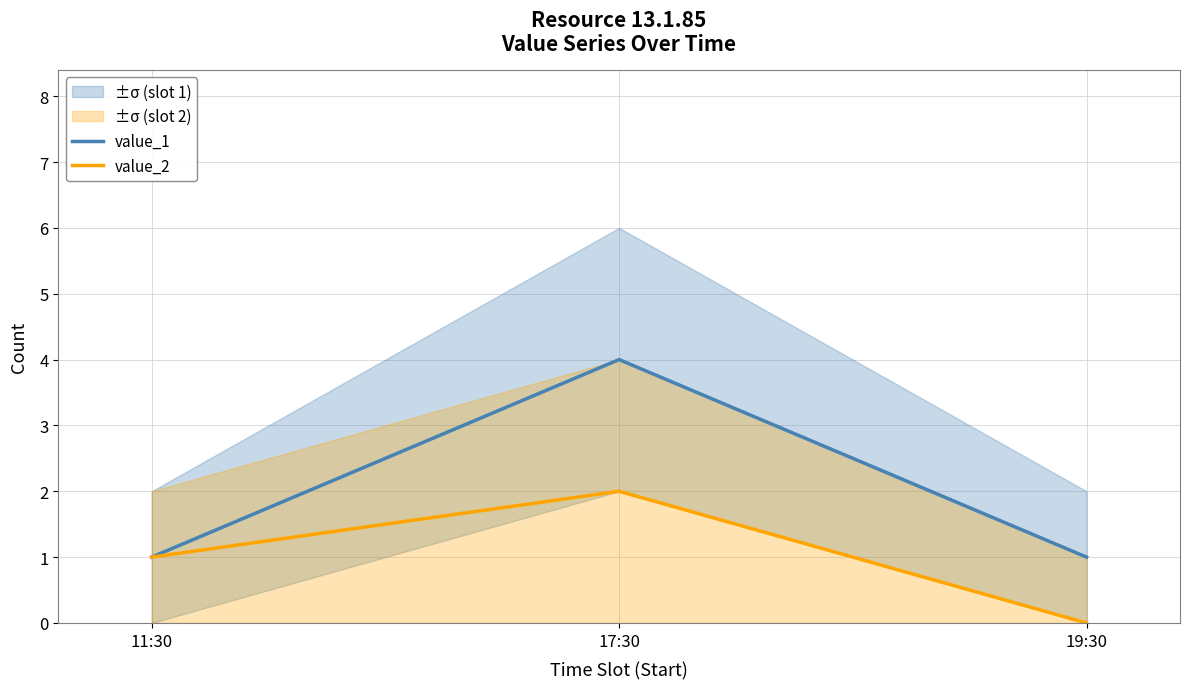

Where is value_1 nearest to the value 2?

11:30